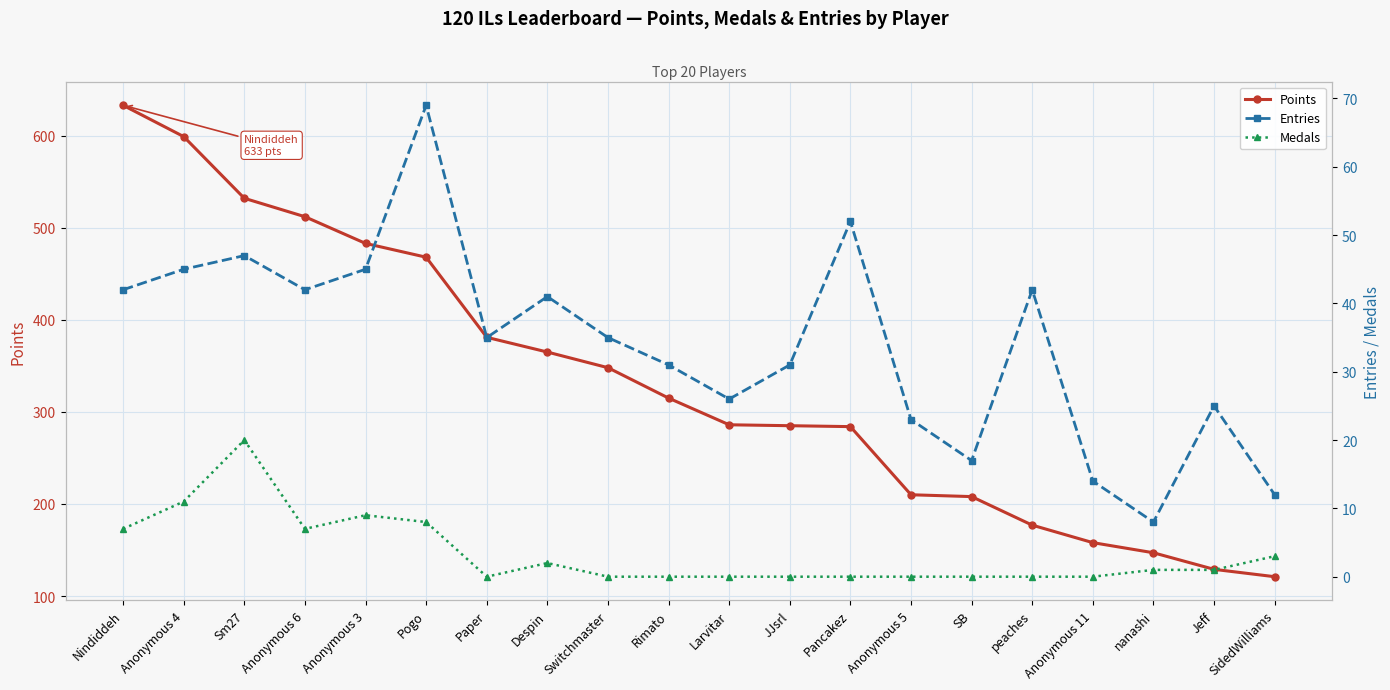

What is the difference between the second highest and second lowest values in the Points series?

470